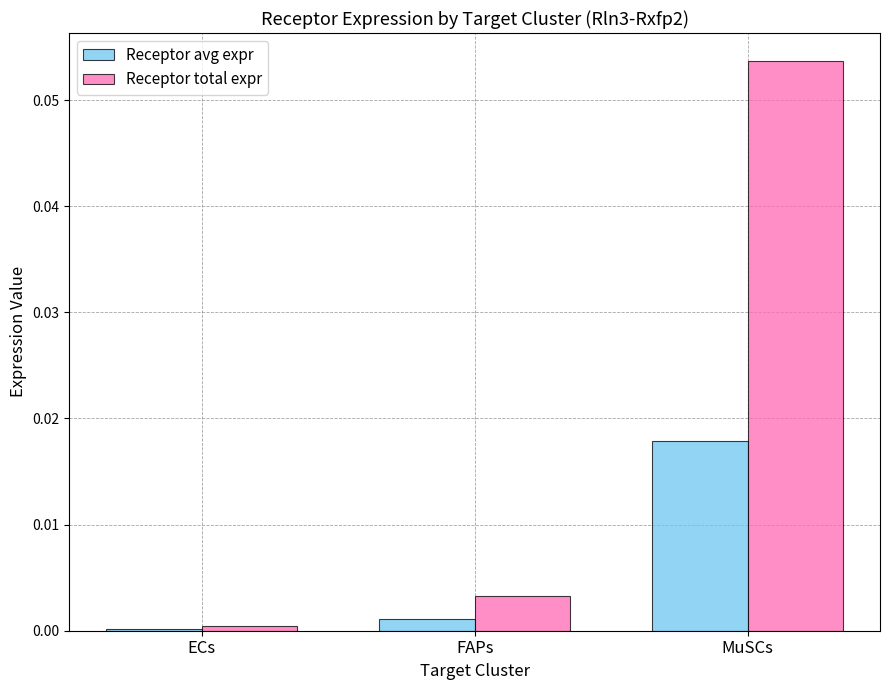

The Receptor total expr series shows 0.0 at ECs. True or false?

True